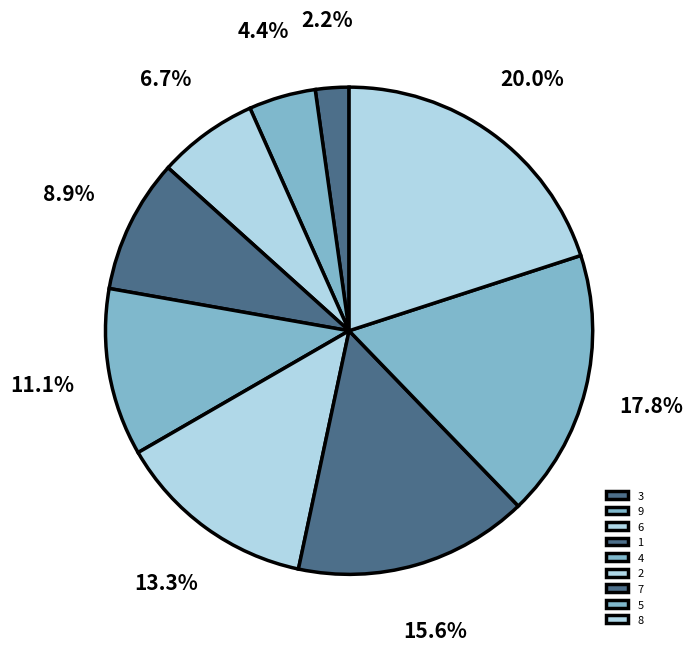

How many segments does this pie chart have?

9